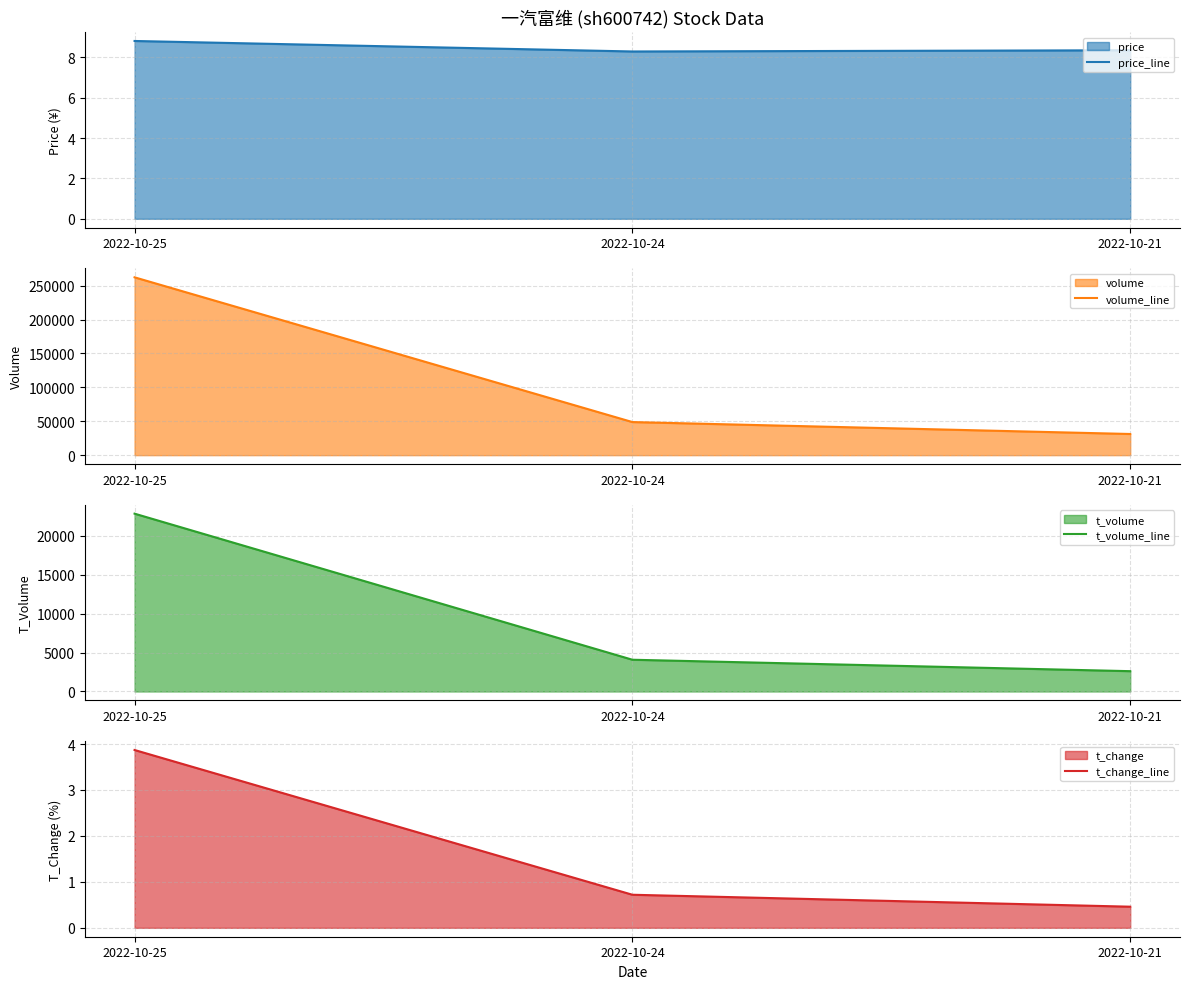

Which series changed the most between 2022-10-24 and 2022-10-21?

volume_line